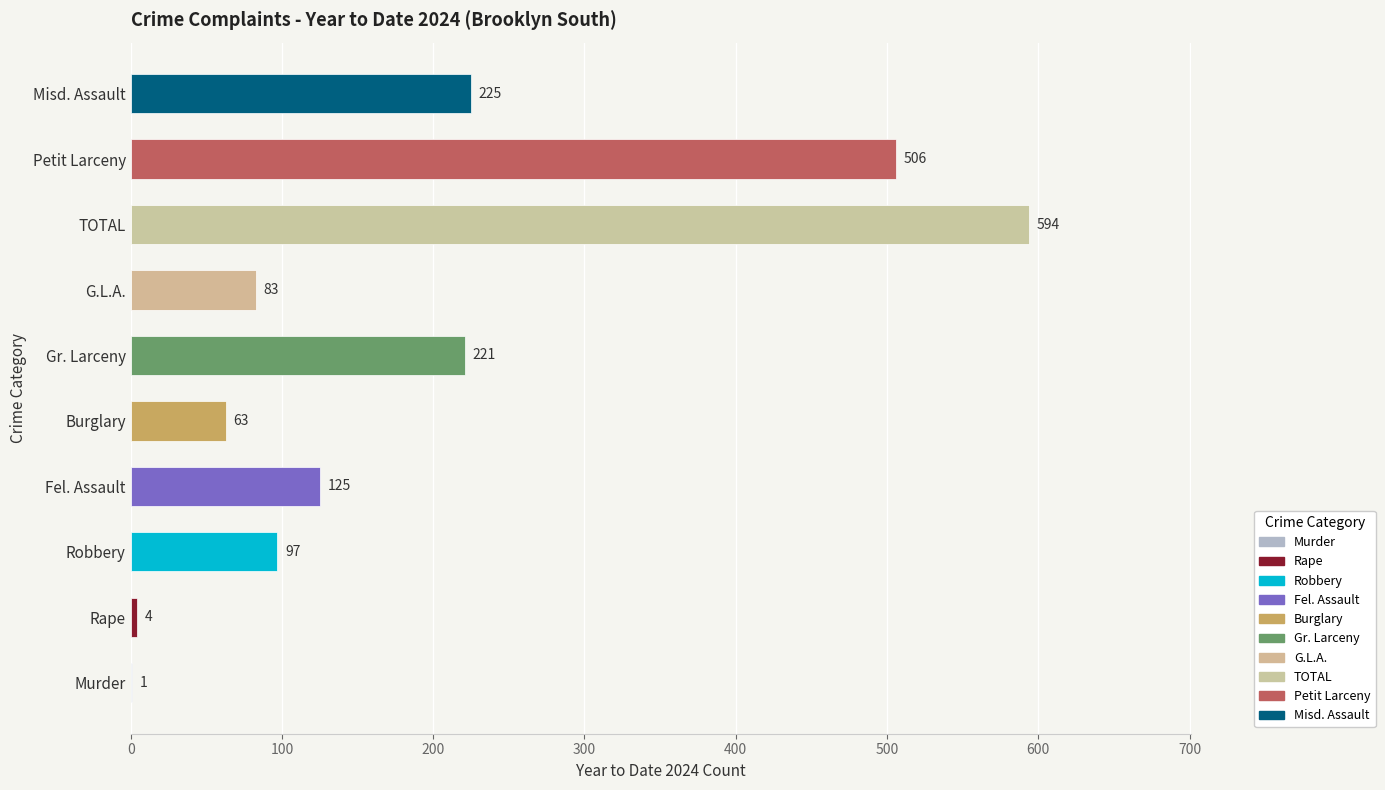

What is the greatest value displayed?

594